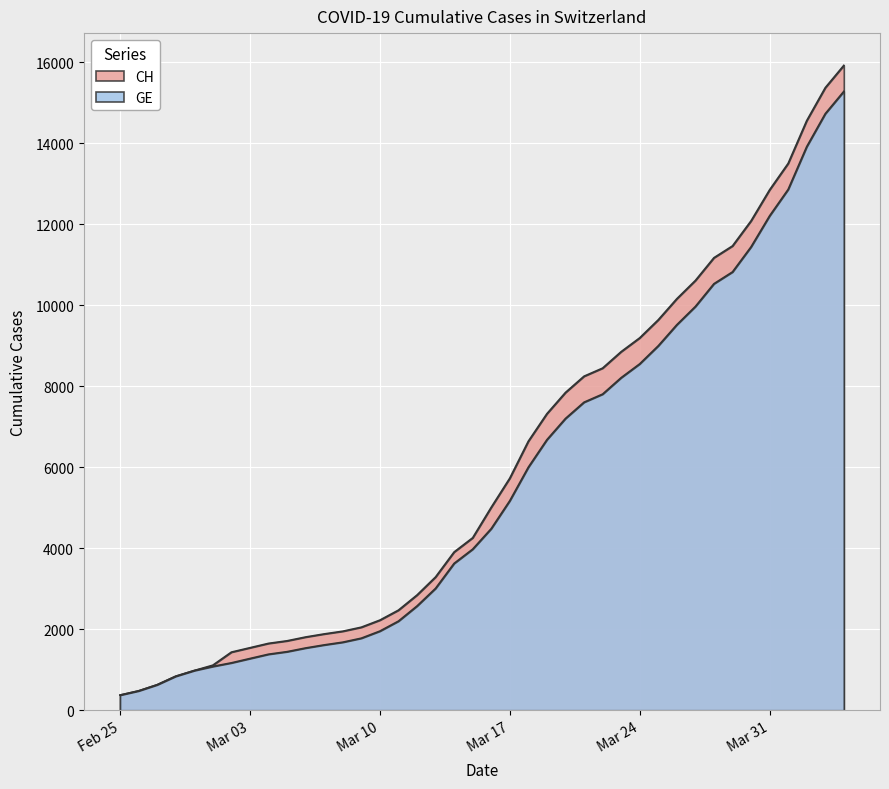

What are all the series names shown in the legend?

CH, GE